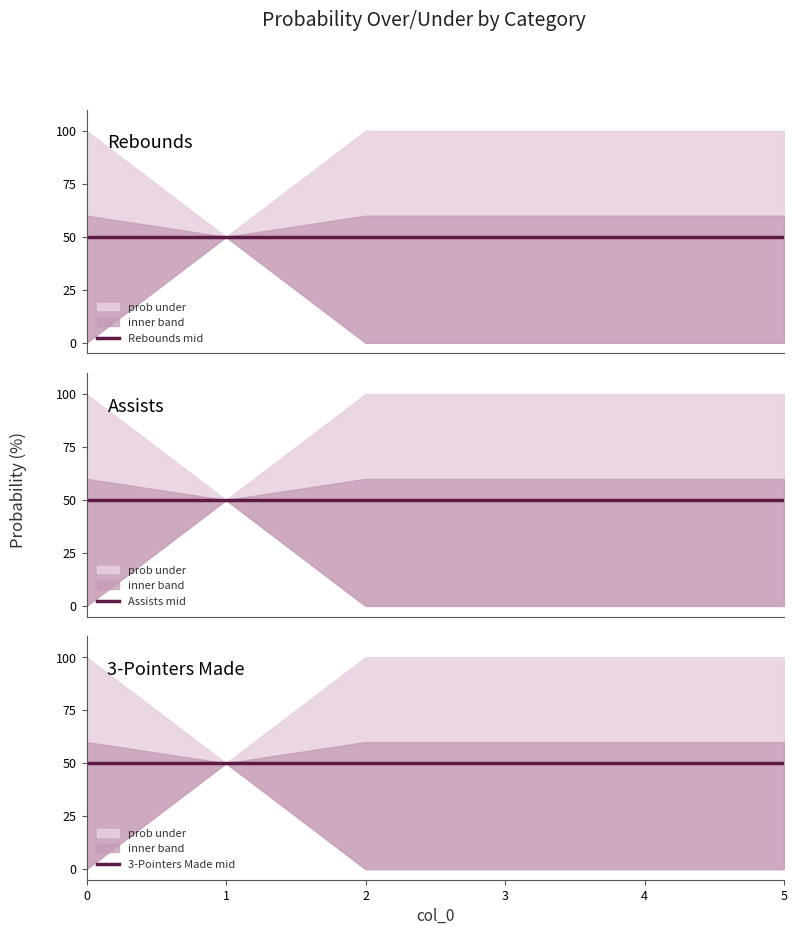

True or false: ast prob over and ast prob under cross at least once.

False